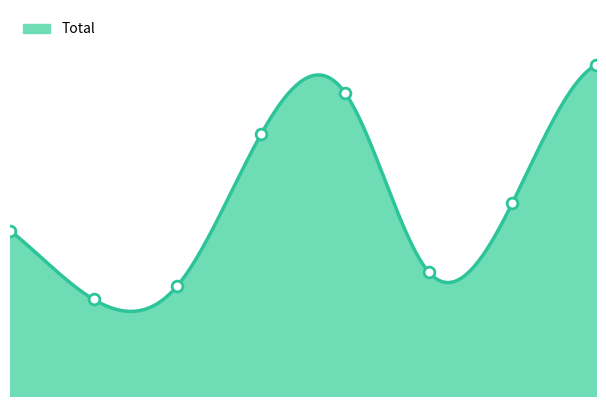

What is the change in value from 2 to 5?

+1